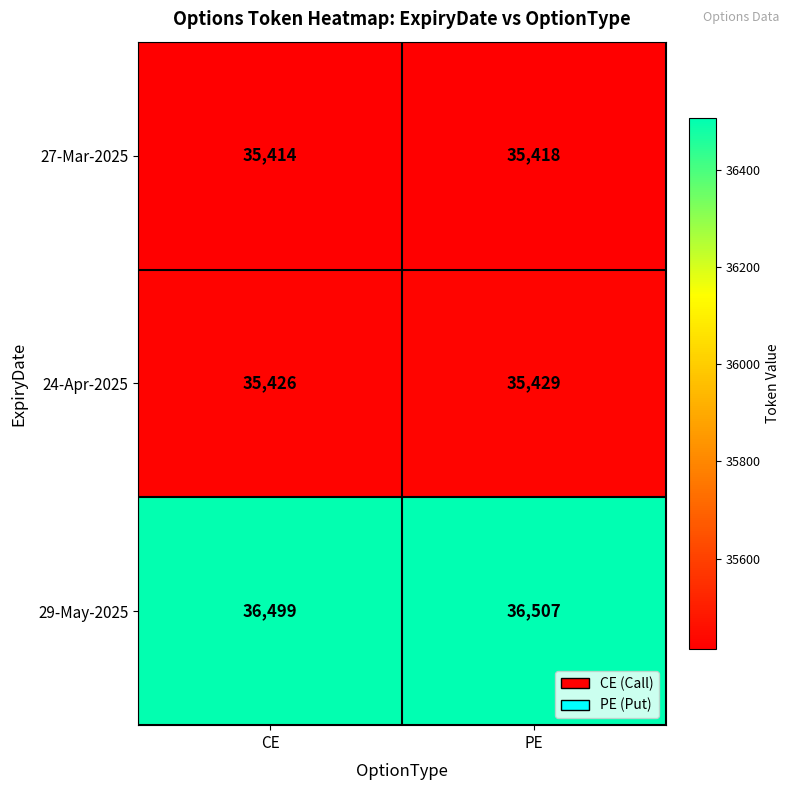

True or false: 24-Apr-2025 has a value of 13150 at CE.

False